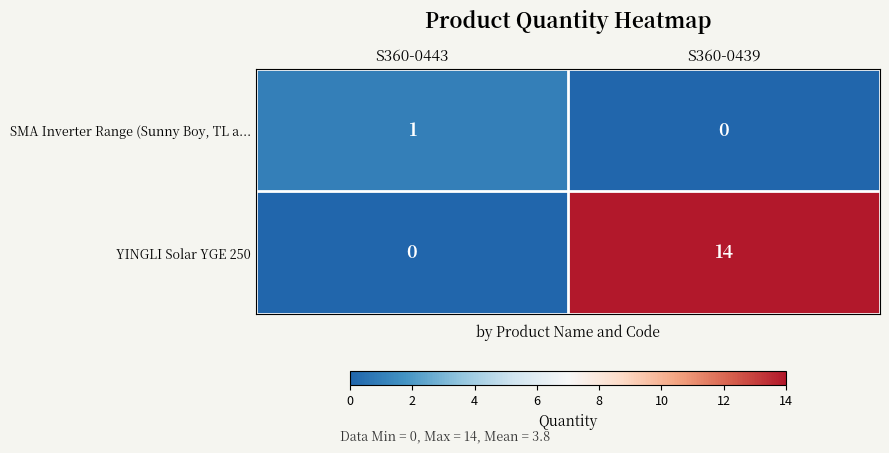

Which series has the largest range (max minus min)?

YINGLI Solar YGE 250